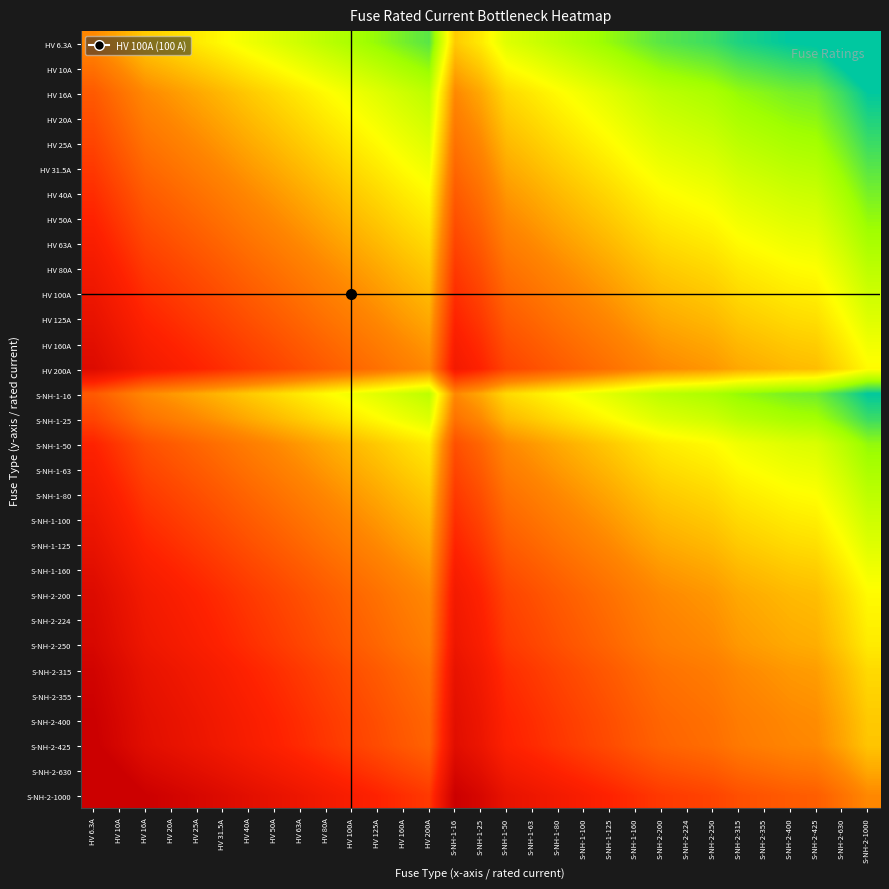

Rank the series by their maximum value, from lowest to highest.

HV 6.3A, HV 10A, HV 16A, S-NH-1-16, HV 20A, HV 25A, S-NH-1-25, HV 31.5A, HV 40A, HV 50A, S-NH-1-50, HV 63A, S-NH-1-63, HV 80A, S-NH-1-80, HV 100A, S-NH-1-100, HV 125A, S-NH-1-125, HV 160A, S-NH-1-160, HV 200A, S-NH-2-200, S-NH-2-224, S-NH-2-250, S-NH-2-315, S-NH-2-355, S-NH-2-400, S-NH-2-425, S-NH-2-630, S-NH-2-1000